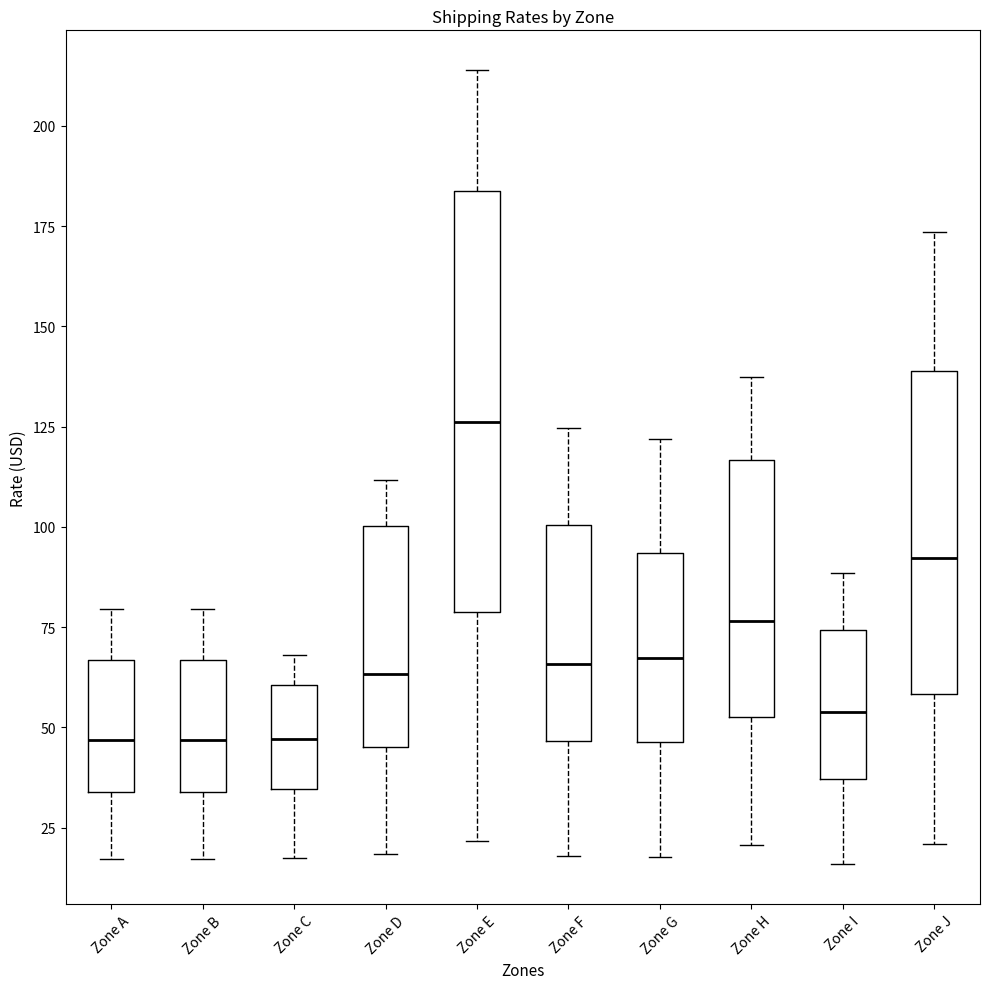

Where does the upper whisker of the box for Zone A end on the y-axis? The values are not printed on the chart, so give them approximately, as read against the axis.

80